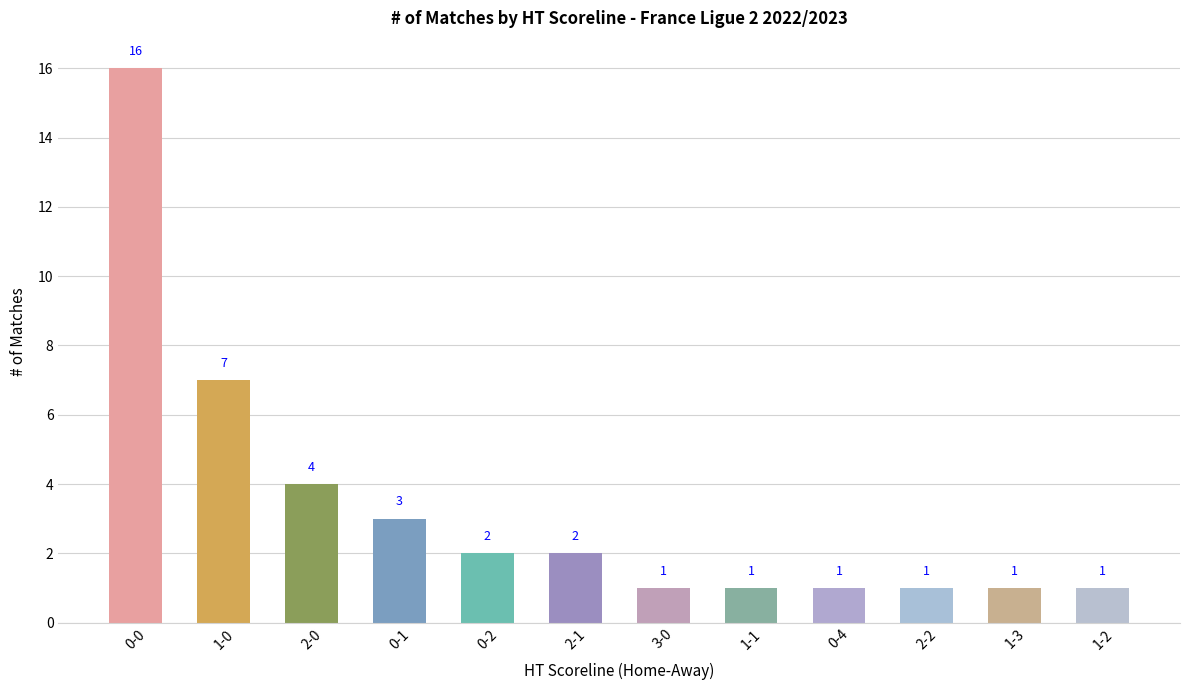

The value at 3-0 is 0. True or false?

False